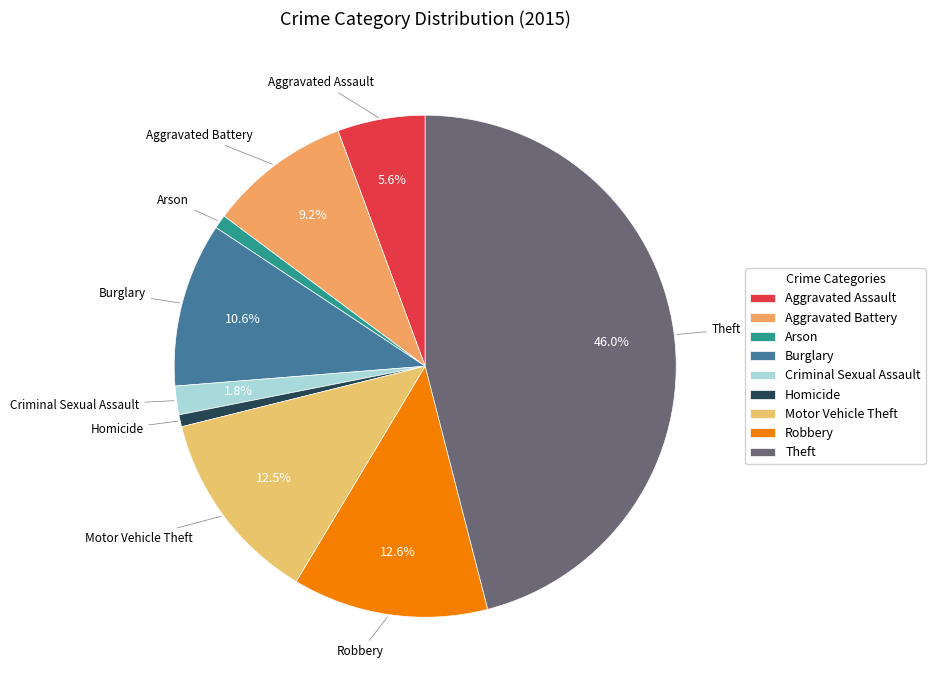

What portion of the pie excludes Aggravated Assault?

94.4%